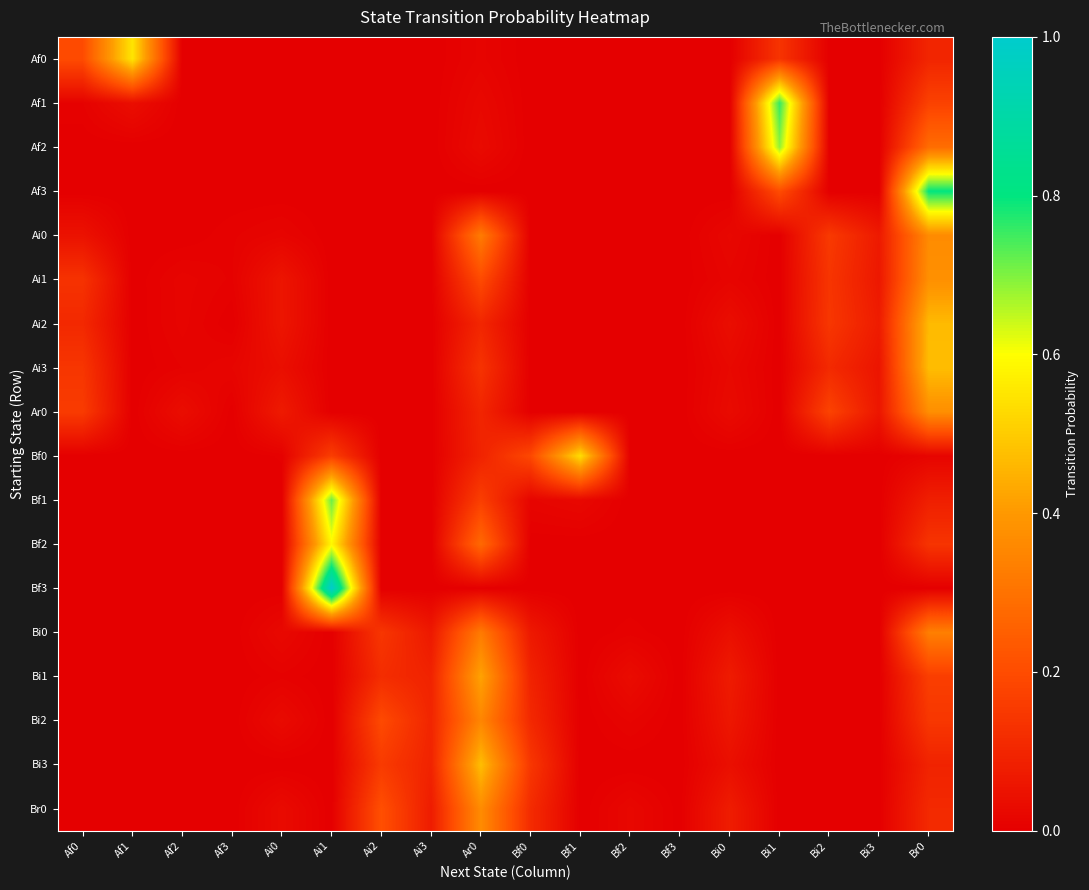

Reading left to right, list all the values displayed in this chart.

Af0: Af0=0.2	Af1=0.6	Af2=0.0	Af3=0.0	Ai0=0.0	Ai1=0.0	Ai2=0.0	Ai3=0.0	Ar0=0.0	Bf0=0.0	Bf1=0.0	Bf2=0.0	Bf3=0.0	Bi0=0.0	Bi1=0.1	Bi2=0.0	Bi3=0.0	Br0=0.1
Af1: Af0=0.0	Af1=0.0	Af2=0.0	Af3=0.0	Ai0=0.0	Ai1=0.0	Ai2=0.0	Ai3=0.0	Ar0=0.0	Bf0=0.0	Bf1=0.0	Bf2=0.0	Bf3=0.0	Bi0=0.0	Bi1=0.8	Bi2=0.0	Bi3=0.0	Br0=0.2
Af2: Af0=0.0	Af1=0.0	Af2=0.0	Af3=0.0	Ai0=0.0	Ai1=0.0	Ai2=0.0	Ai3=0.0	Ar0=0.0	Bf0=0.0	Bf1=0.0	Bf2=0.0	Bf3=0.0	Bi0=0.0	Bi1=0.7	Bi2=0.0	Bi3=0.0	Br0=0.3
Af3: Af0=0.0	Af1=0.0	Af2=0.0	Af3=0.0	Ai0=0.0	Ai1=0.0	Ai2=0.0	Ai3=0.0	Ar0=0.0	Bf0=0.0	Bf1=0.0	Bf2=0.0	Bf3=0.0	Bi0=0.0	Bi1=0.2	Bi2=0.0	Bi3=0.0	Br0=0.8
Ai0: Af0=0.0	Af1=0.0	Af2=0.0	Af3=0.0	Ai0=0.0	Ai1=0.0	Ai2=0.0	Ai3=0.0	Ar0=0.3	Bf0=0.0	Bf1=0.0	Bf2=0.0	Bf3=0.0	Bi0=0.0	Bi1=0.0	Bi2=0.2	Bi3=0.1	Br0=0.4
Ai1: Af0=0.1	Af1=0.0	Af2=0.0	Af3=0.0	Ai0=0.1	Ai1=0.0	Ai2=0.0	Ai3=0.0	Ar0=0.2	Bf0=0.0	Bf1=0.0	Bf2=0.0	Bf3=0.0	Bi0=0.0	Bi1=0.0	Bi2=0.1	Bi3=0.1	Br0=0.4
Ai2: Af0=0.1	Af1=0.0	Af2=0.0	Af3=0.0	Ai0=0.1	Ai1=0.0	Ai2=0.0	Ai3=0.0	Ar0=0.1	Bf0=0.0	Bf1=0.0	Bf2=0.0	Bf3=0.0	Bi0=0.0	Bi1=0.0	Bi2=0.1	Bi3=0.1	Br0=0.5
Ai3: Af0=0.1	Af1=0.0	Af2=0.0	Af3=0.0	Ai0=0.0	Ai1=0.0	Ai2=0.0	Ai3=0.0	Ar0=0.1	Bf0=0.0	Bf1=0.0	Bf2=0.0	Bf3=0.0	Bi0=0.0	Bi1=0.0	Bi2=0.1	Bi3=0.1	Br0=0.5
Ar0: Af0=0.2	Af1=0.0	Af2=0.0	Af3=0.0	Ai0=0.1	Ai1=0.0	Ai2=0.0	Ai3=0.0	Ar0=0.1	Bf0=0.0	Bf1=0.0	Bf2=0.0	Bf3=0.0	Bi0=0.0	Bi1=0.0	Bi2=0.2	Bi3=0.1	Br0=0.4
Bf0: Af0=0.0	Af1=0.0	Af2=0.0	Af3=0.0	Ai0=0.0	Ai1=0.2	Ai2=0.0	Ai3=0.0	Ar0=0.1	Bf0=0.2	Bf1=0.5	Bf2=0.0	Bf3=0.0	Bi0=0.0	Bi1=0.0	Bi2=0.0	Bi3=0.0	Br0=0.0
Bf1: Af0=0.0	Af1=0.0	Af2=0.0	Af3=0.0	Ai0=0.0	Ai1=0.7	Ai2=0.0	Ai3=0.0	Ar0=0.2	Bf0=0.0	Bf1=0.0	Bf2=0.0	Bf3=0.0	Bi0=0.0	Bi1=0.0	Bi2=0.0	Bi3=0.0	Br0=0.1
Bf2: Af0=0.0	Af1=0.0	Af2=0.0	Af3=0.0	Ai0=0.0	Ai1=0.6	Ai2=0.0	Ai3=0.0	Ar0=0.3	Bf0=0.0	Bf1=0.0	Bf2=0.0	Bf3=0.0	Bi0=0.0	Bi1=0.0	Bi2=0.0	Bi3=0.0	Br0=0.1
Bf3: Af0=0.0	Af1=0.0	Af2=0.0	Af3=0.0	Ai0=0.0	Ai1=1.0	Ai2=0.0	Ai3=0.0	Ar0=0.0	Bf0=0.0	Bf1=0.0	Bf2=0.0	Bf3=0.0	Bi0=0.0	Bi1=0.0	Bi2=0.0	Bi3=0.0	Br0=0.0
Bi0: Af0=0.0	Af1=0.0	Af2=0.0	Af3=0.0	Ai0=0.0	Ai1=0.0	Ai2=0.1	Ai3=0.1	Ar0=0.3	Bf0=0.1	Bf1=0.0	Bf2=0.0	Bf3=0.0	Bi0=0.0	Bi1=0.0	Bi2=0.0	Bi3=0.0	Br0=0.3
Bi1: Af0=0.0	Af1=0.0	Af2=0.0	Af3=0.0	Ai0=0.0	Ai1=0.0	Ai2=0.1	Ai3=0.1	Ar0=0.4	Bf0=0.1	Bf1=0.0	Bf2=0.0	Bf3=0.0	Bi0=0.1	Bi1=0.0	Bi2=0.0	Bi3=0.0	Br0=0.2
Bi2: Af0=0.0	Af1=0.0	Af2=0.0	Af3=0.0	Ai0=0.0	Ai1=0.0	Ai2=0.2	Ai3=0.1	Ar0=0.4	Bf0=0.1	Bf1=0.0	Bf2=0.0	Bf3=0.0	Bi0=0.1	Bi1=0.0	Bi2=0.0	Bi3=0.0	Br0=0.1
Bi3: Af0=0.0	Af1=0.0	Af2=0.0	Af3=0.0	Ai0=0.0	Ai1=0.0	Ai2=0.2	Ai3=0.1	Ar0=0.5	Bf0=0.1	Bf1=0.0	Bf2=0.0	Bf3=0.0	Bi0=0.0	Bi1=0.0	Bi2=0.0	Bi3=0.0	Br0=0.1
Br0: Af0=0.0	Af1=0.0	Af2=0.0	Af3=0.0	Ai0=0.0	Ai1=0.0	Ai2=0.2	Ai3=0.1	Ar0=0.4	Bf0=0.1	Bf1=0.0	Bf2=0.0	Bf3=0.0	Bi0=0.1	Bi1=0.0	Bi2=0.0	Bi3=0.0	Br0=0.1